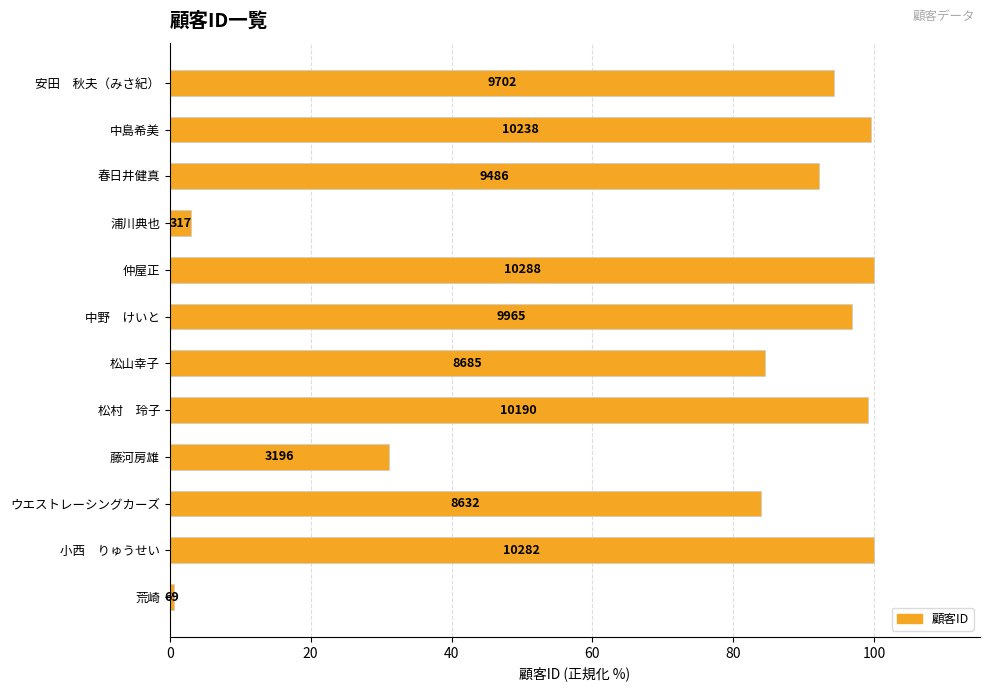

Does the chart contain any negative values?

No